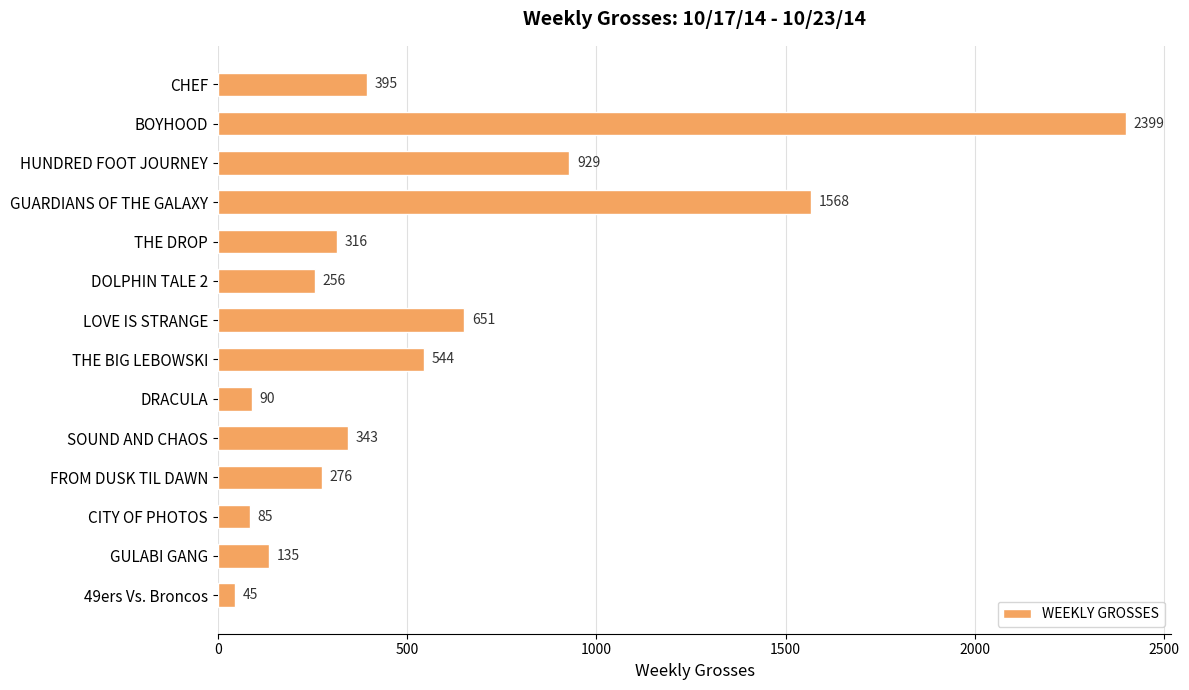

At which label is the value closest to 1222?

HUNDRED FOOT JOURNEY